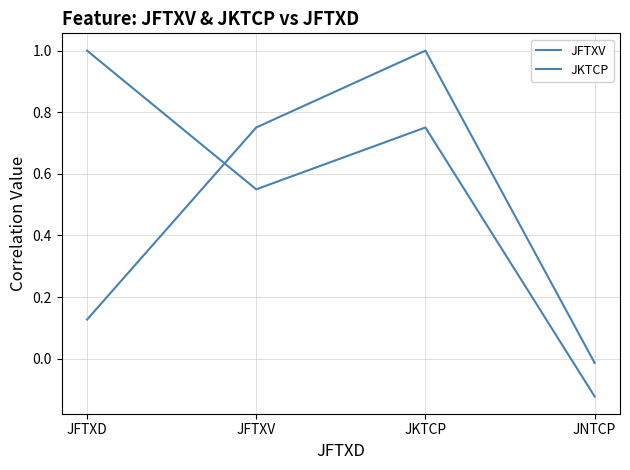

Count the number of data series in this chart.

2